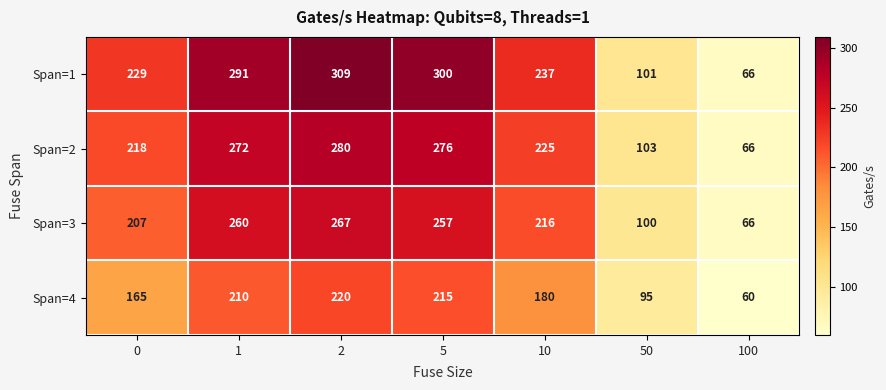

Which series changed the most between 1 and 10?

Span=1